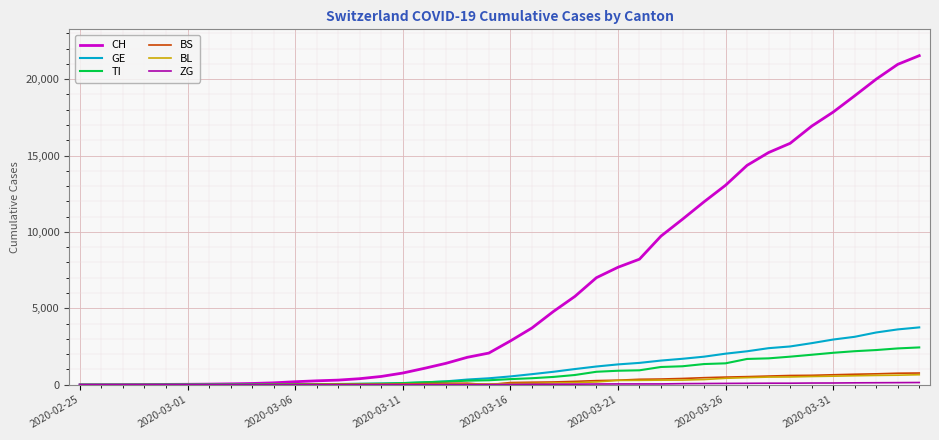

Which series has the largest total across all categories?

CH